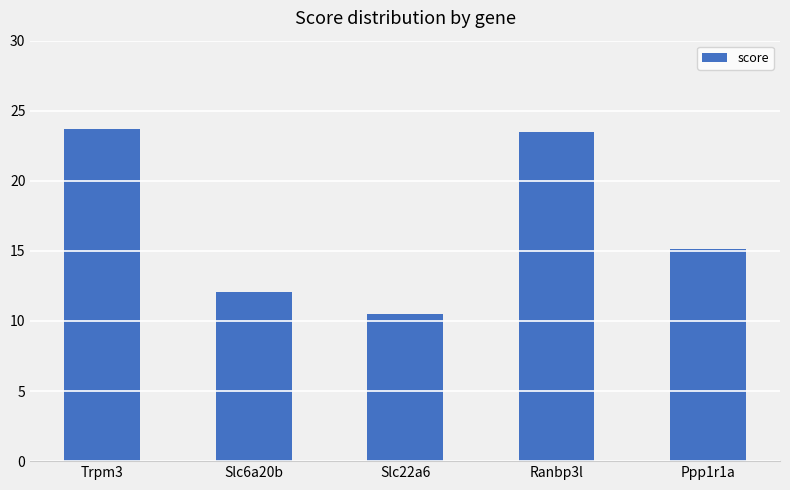

Are the bars horizontal?

No